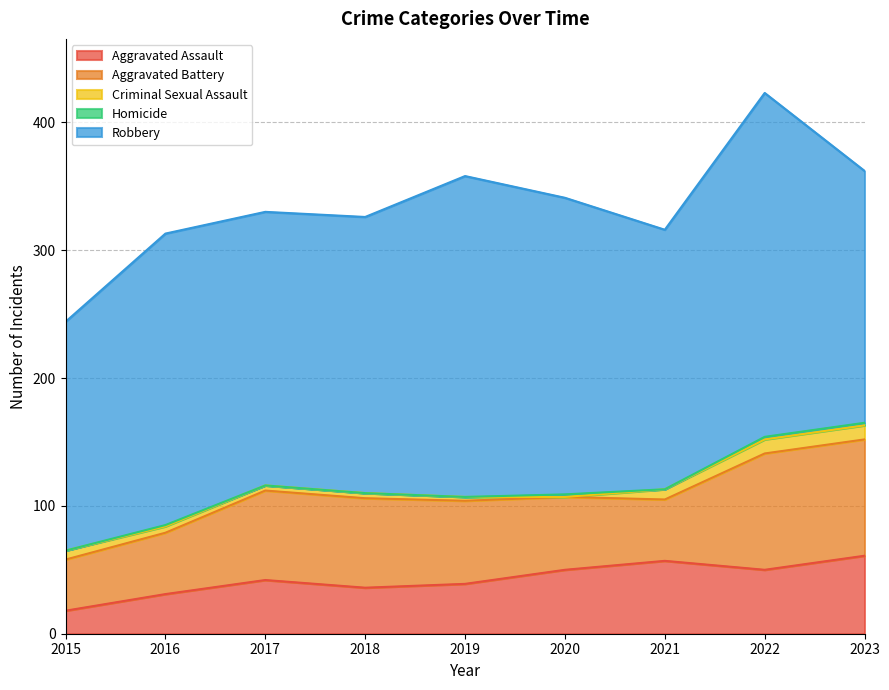

How many lines are shown in the chart?

5